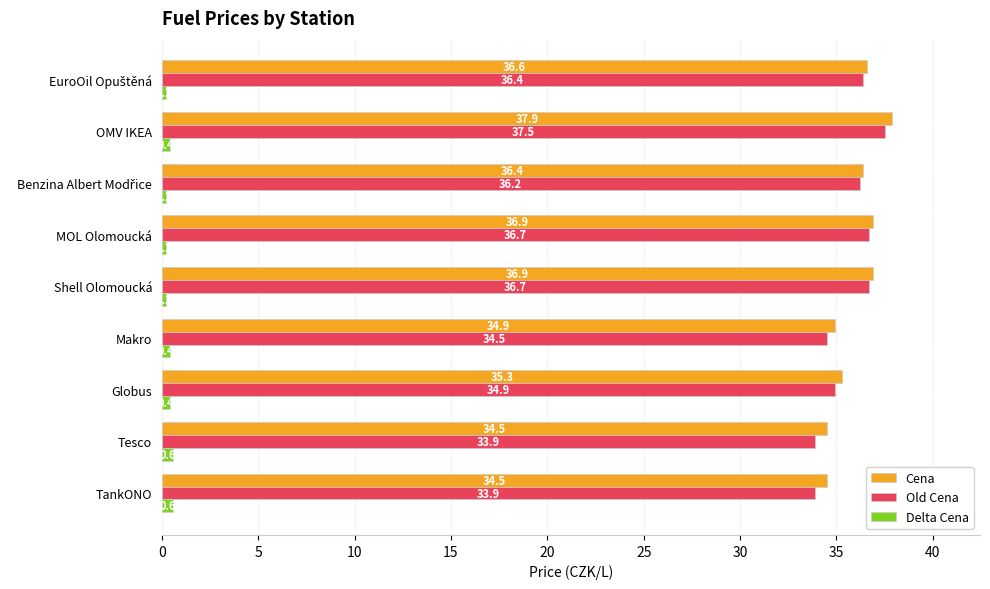

What is the minimum value for Cena?

34.5